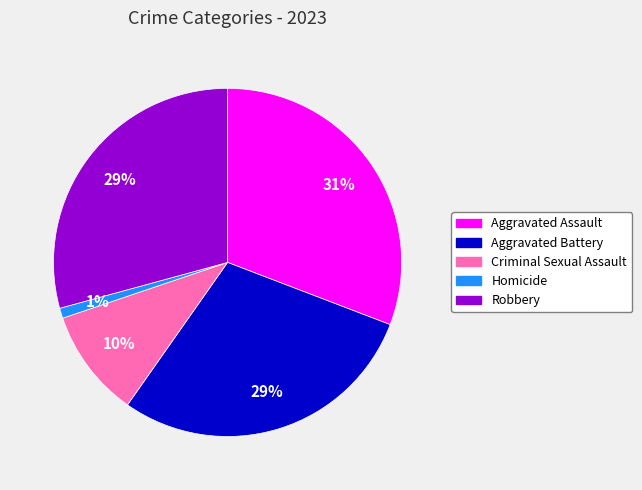

True or false: Homicide accounts for 1% of the total.

True